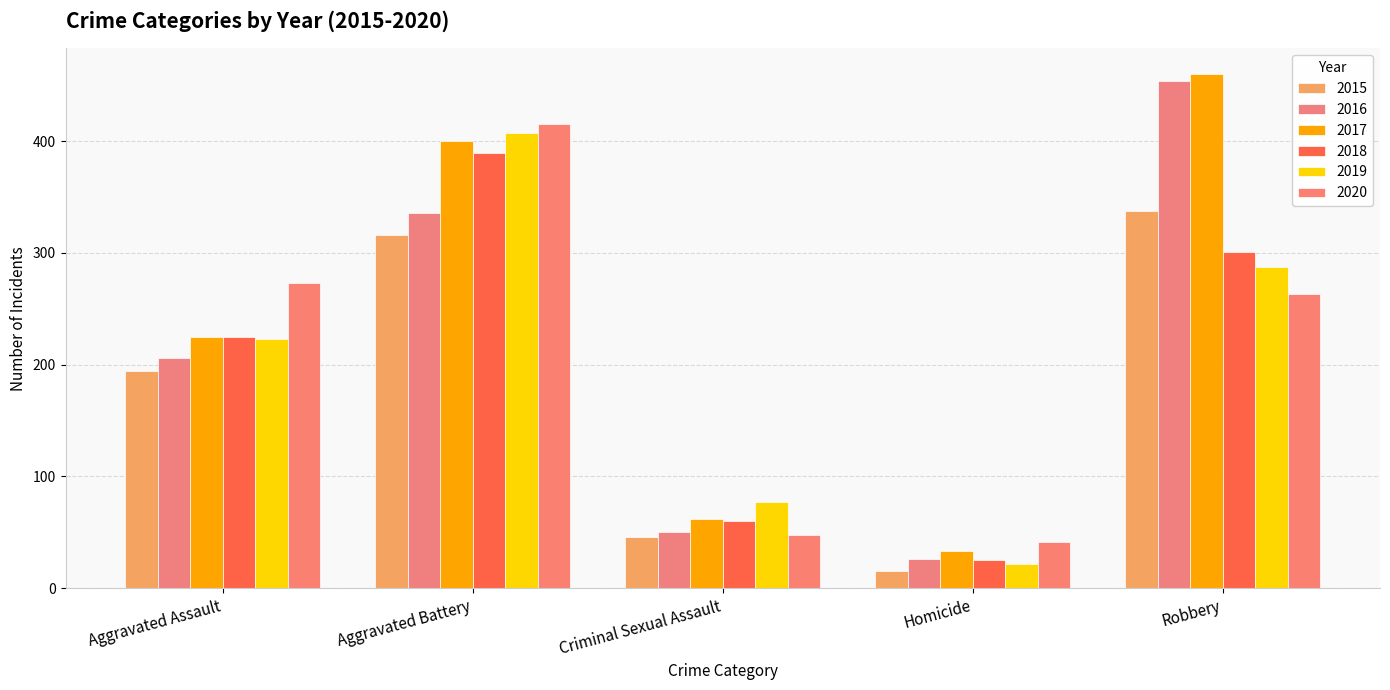

List the series in order of their peak value, highest first.

2017, 2016, 2020, 2019, 2018, 2015